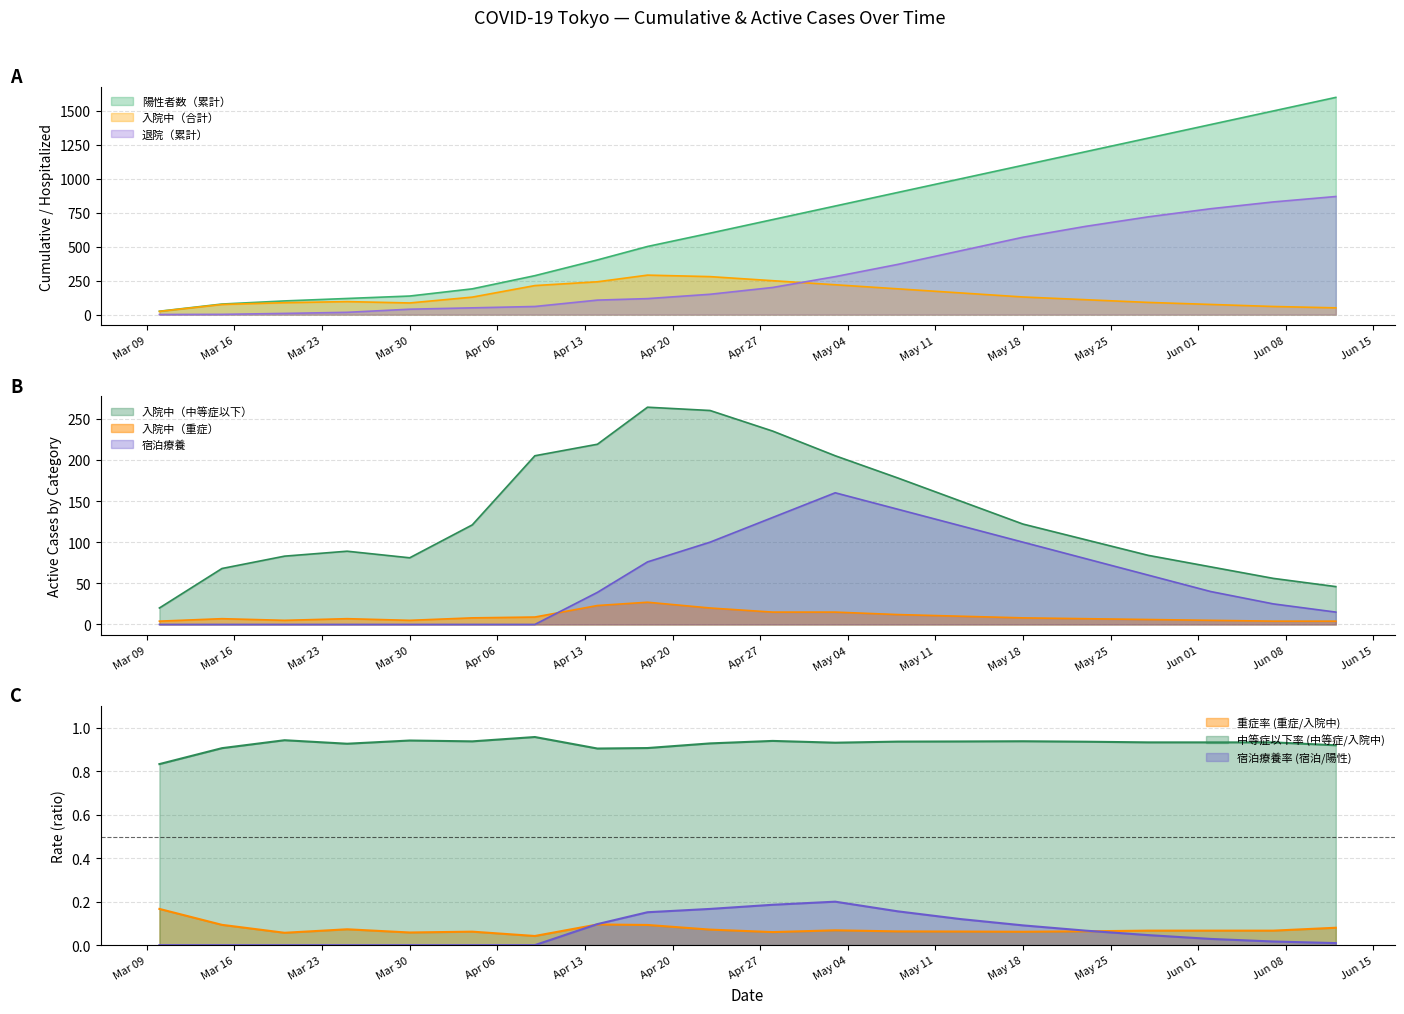

Is it true that 入院中（合計） equals 253 at 2020-05-08?

False